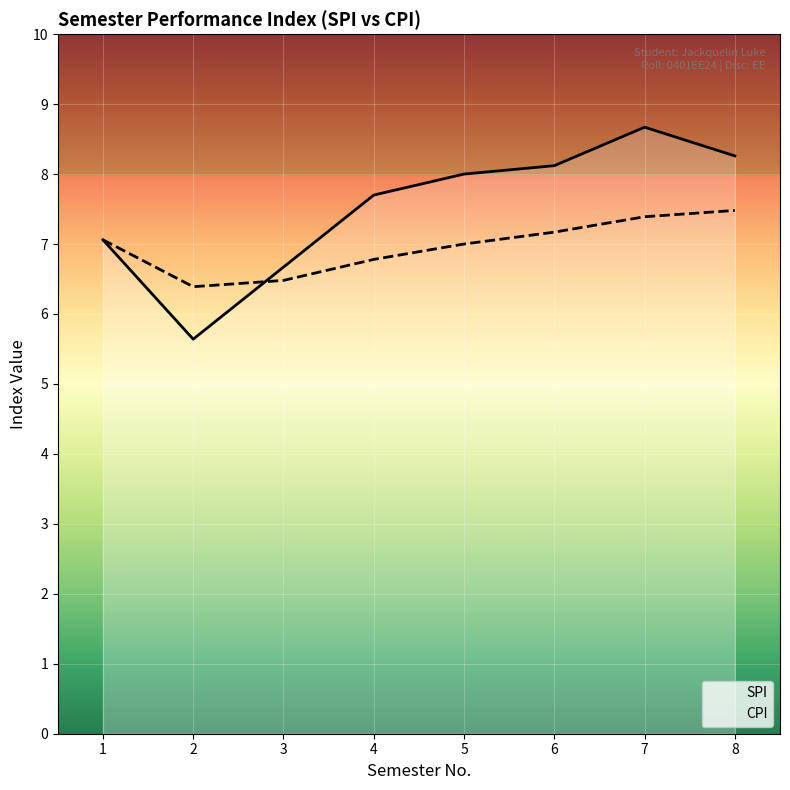

The value of SPI at 7 is 8.7. True or false?

True